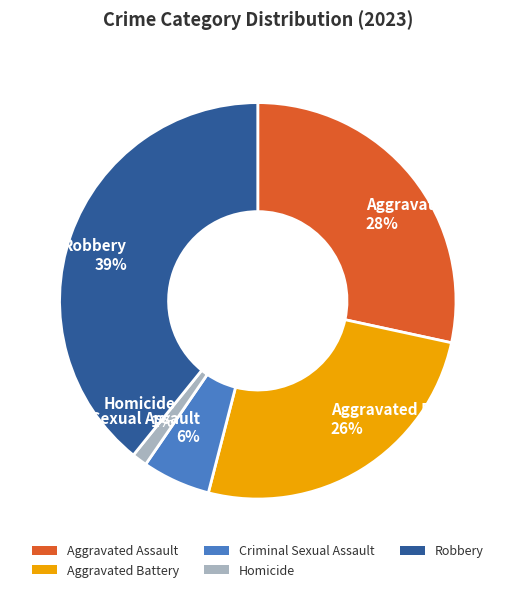

How many segments does this pie chart have?

5